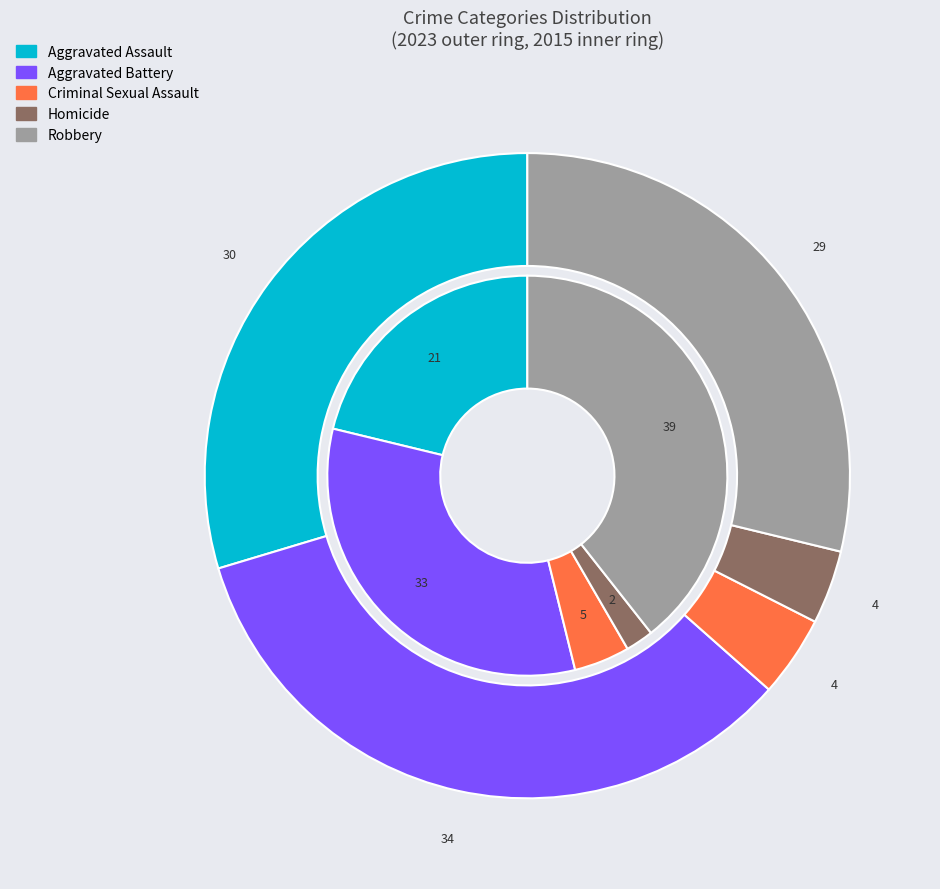

Is there any slice that represents more than half of the pie?

No